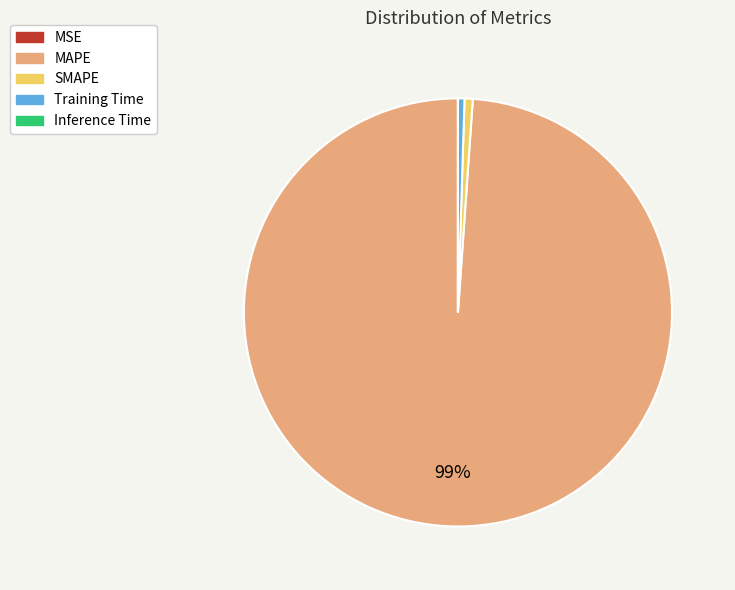

Is Training Time the majority of the pie?

No